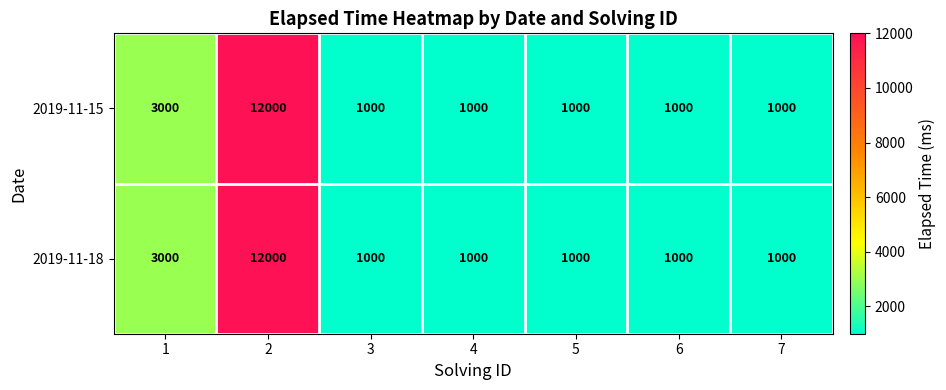

What is the average value of the 2019-11-15 series?

2857